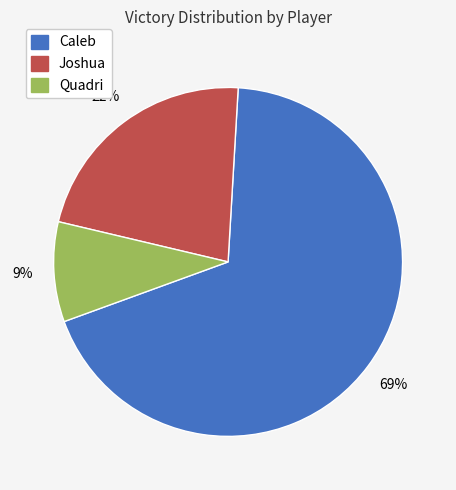

To the nearest percent, what percentage of the pie is Joshua?

22%